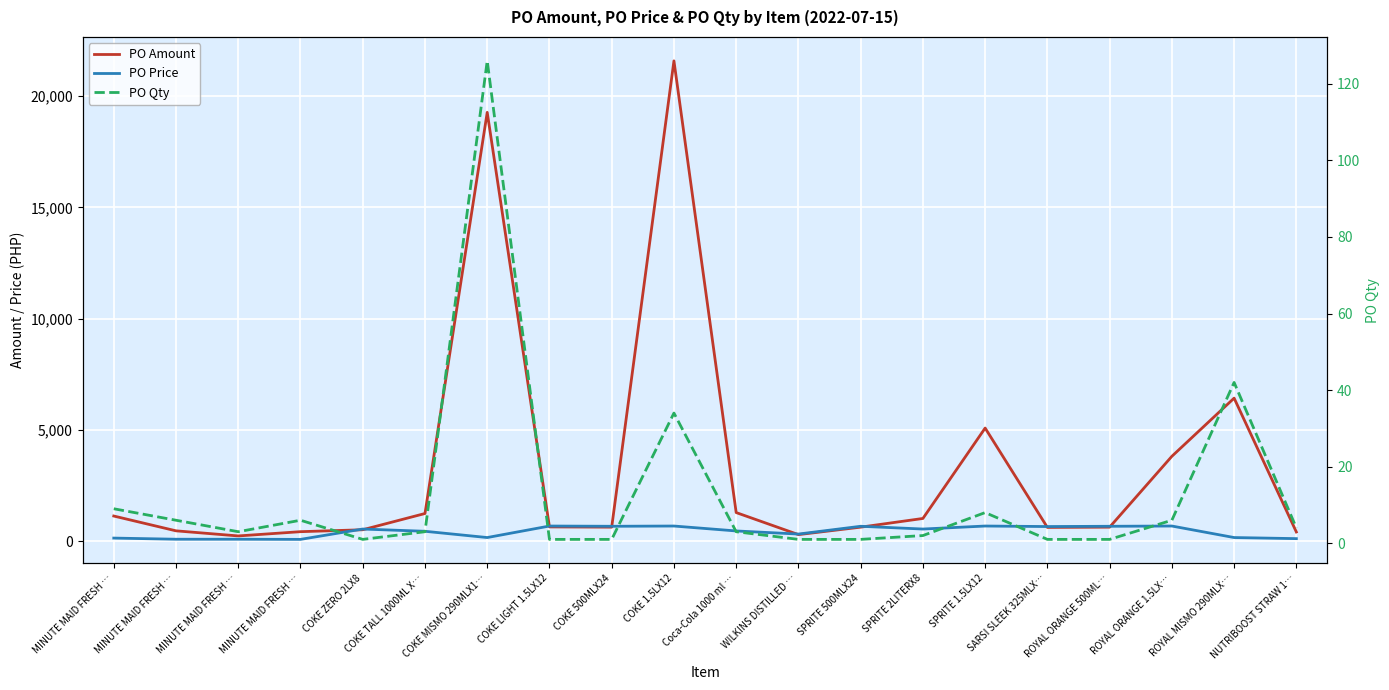

What are all the series names shown in the legend?

PO Amount, PO Price, PO Qty